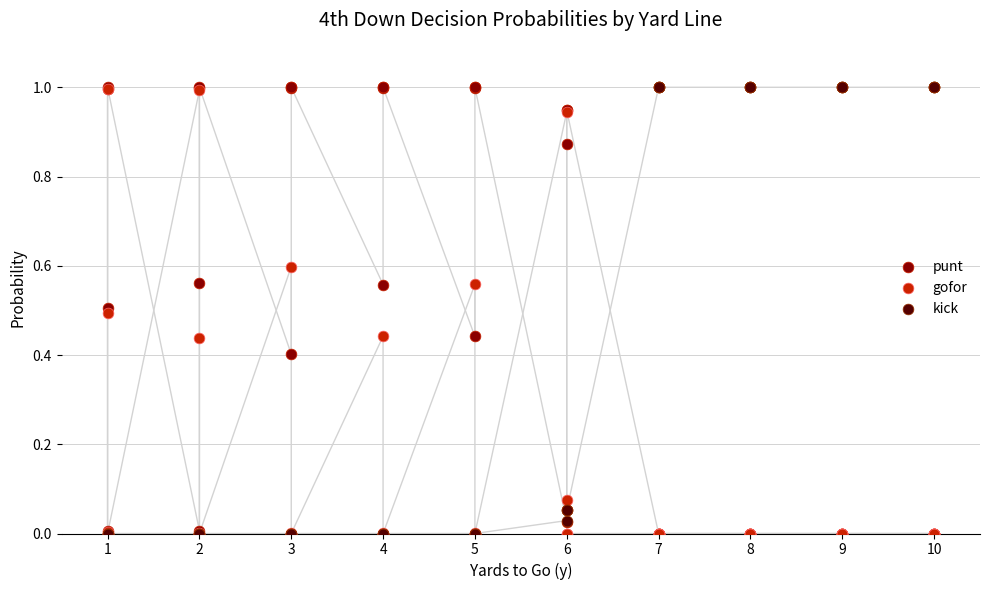

What are all the series names shown in the legend?

punt, gofor, kick